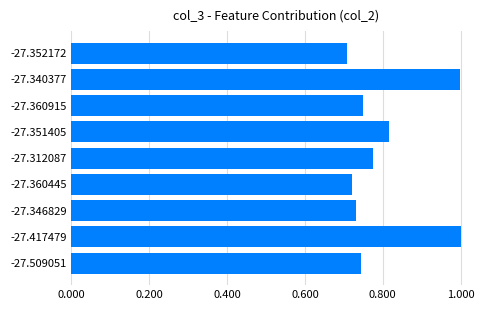

Is it true that the value at -27.340377 is 1.0?

True